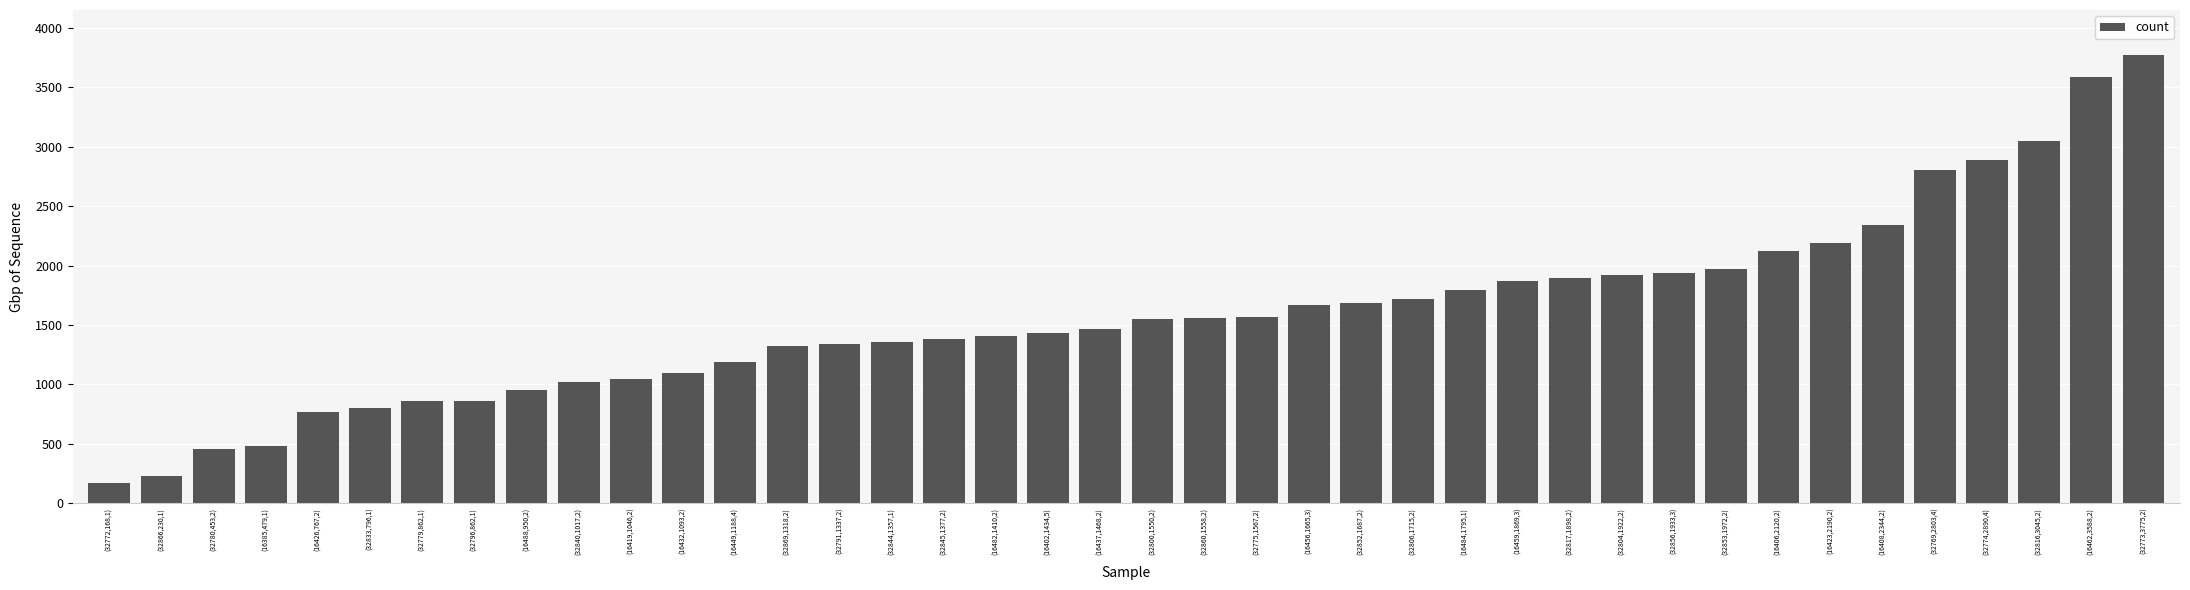

What is the average value?

1587